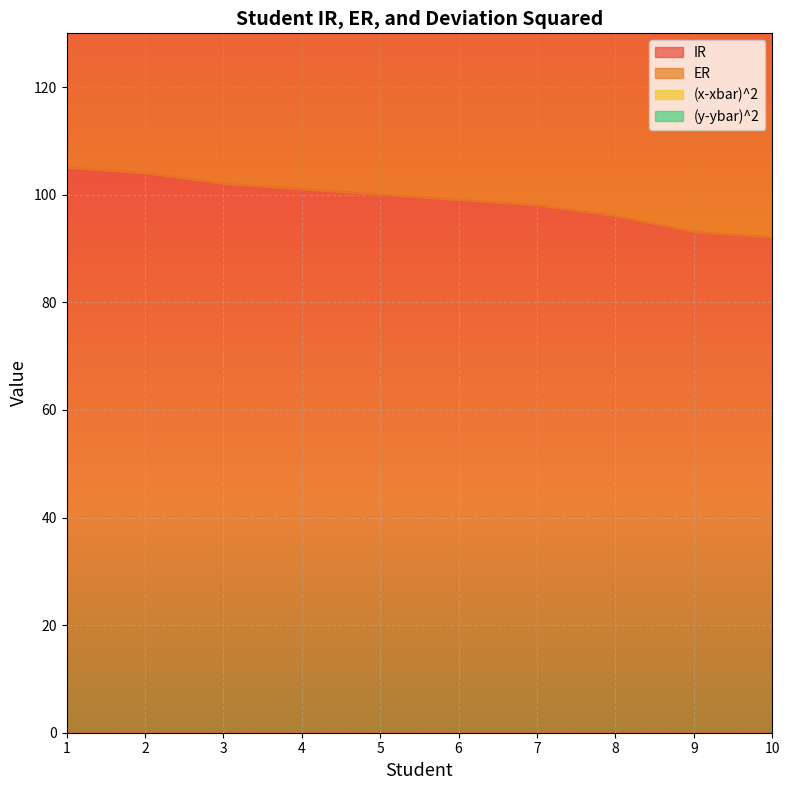

At which label does ER reach its minimum?

10